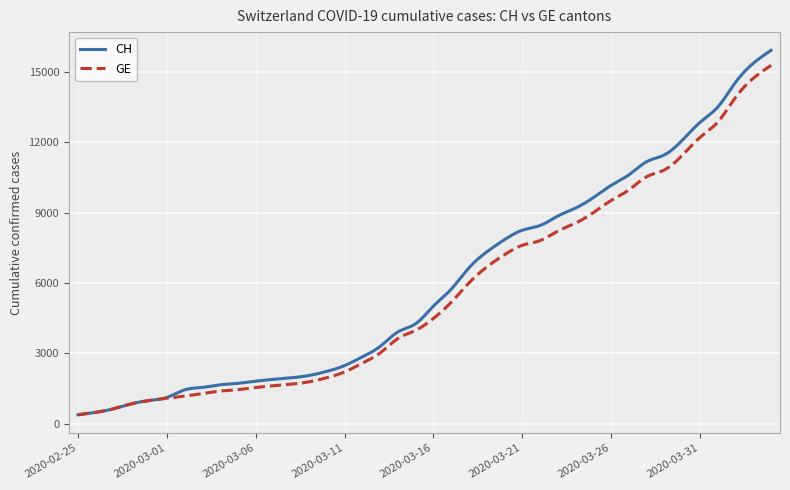

What is the highest value of the GE series?

15284.0